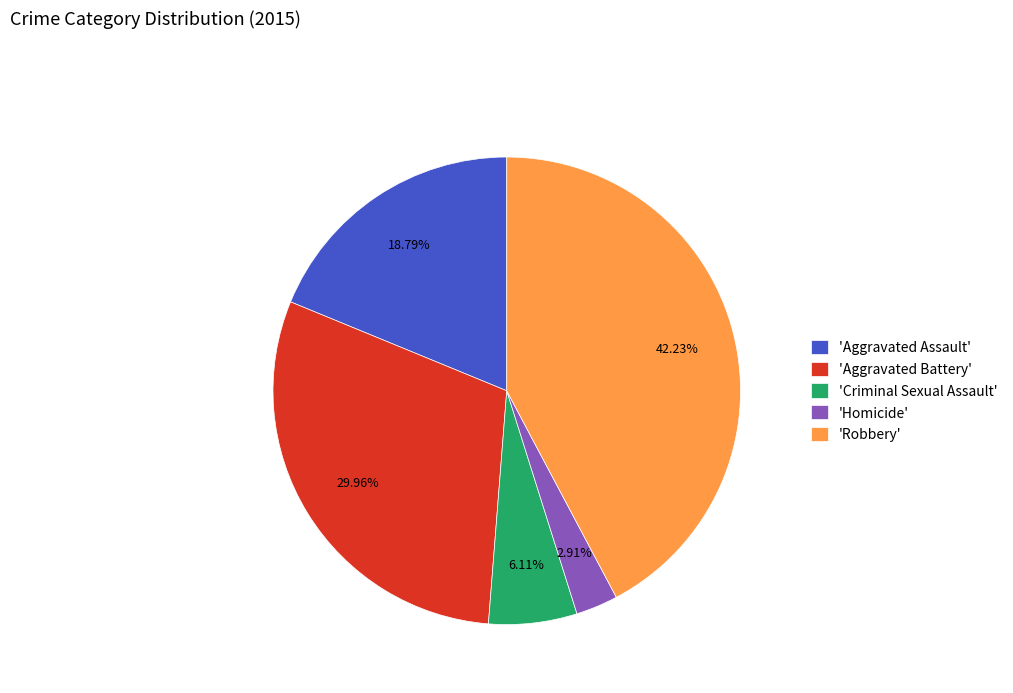

Which has a higher value, 'Aggravated Battery' or 'Robbery'?

'Robbery'